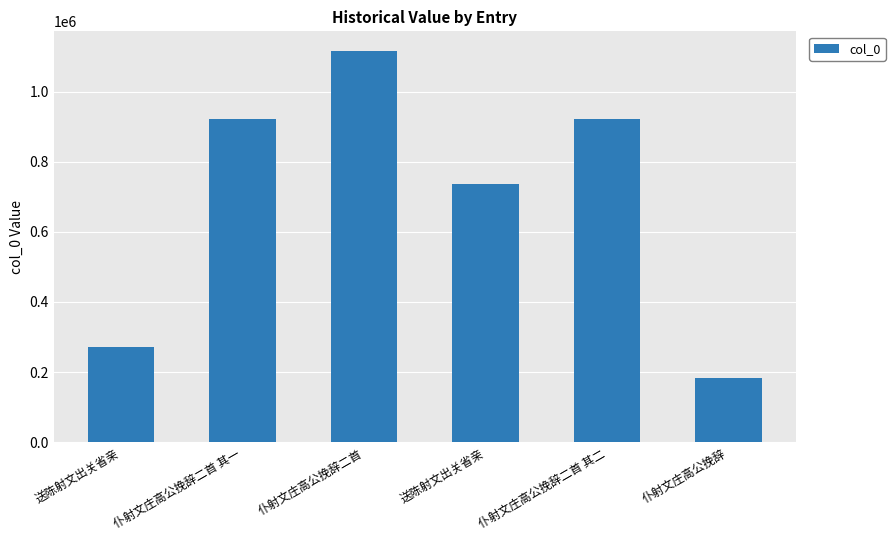

What is the minimum value shown in the chart?

184058